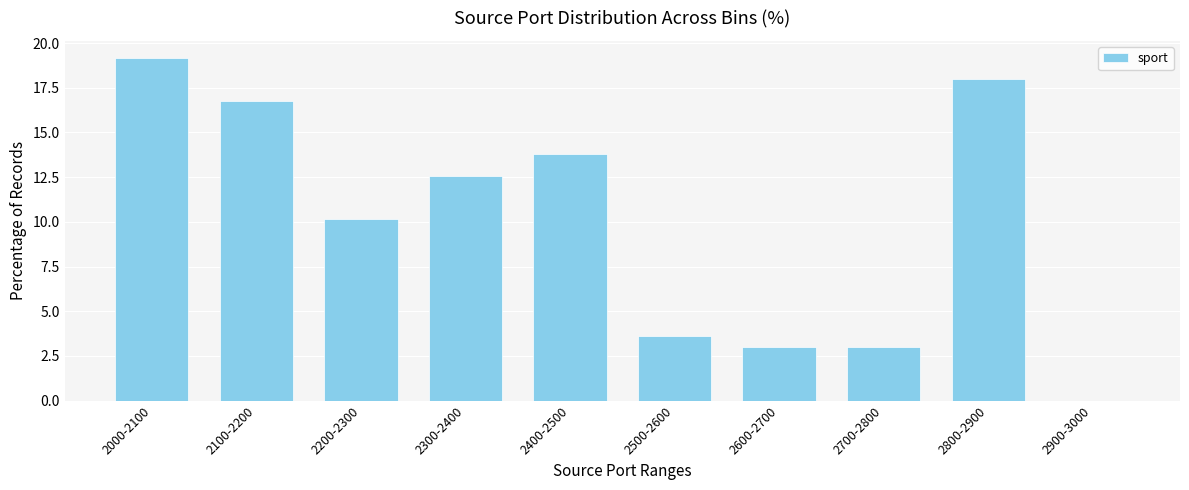

Reading left to right, what are all the values shown in this chart?

2000-2100=19.2	2100-2200=16.8	2200-2300=10.2	2300-2400=12.6	2400-2500=13.8	2500-2600=3.6	2600-2700=3.0	2700-2800=3.0	2800-2900=18.0	2900-3000=0.0